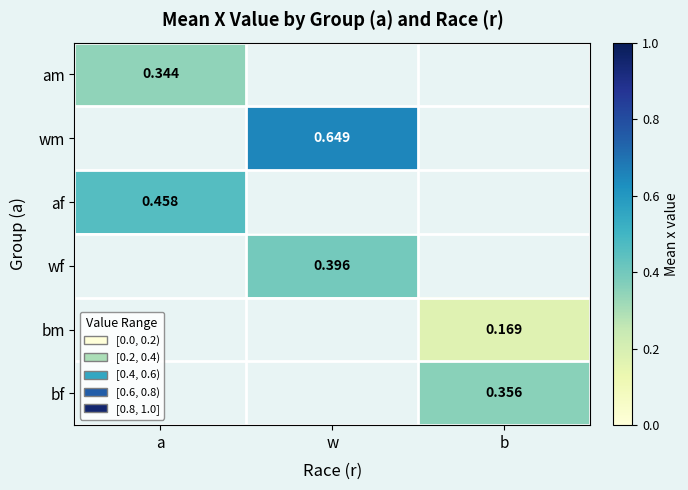

The am series shows 0.3 at a. True or false?

True